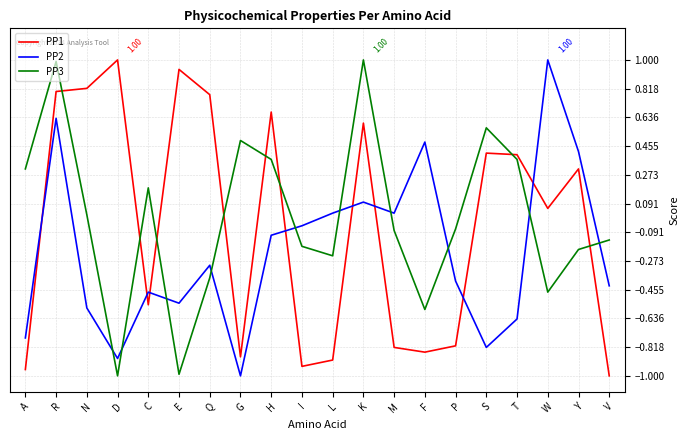

In PP3, how many points are higher than both neighbors (excluding endpoints)?

5